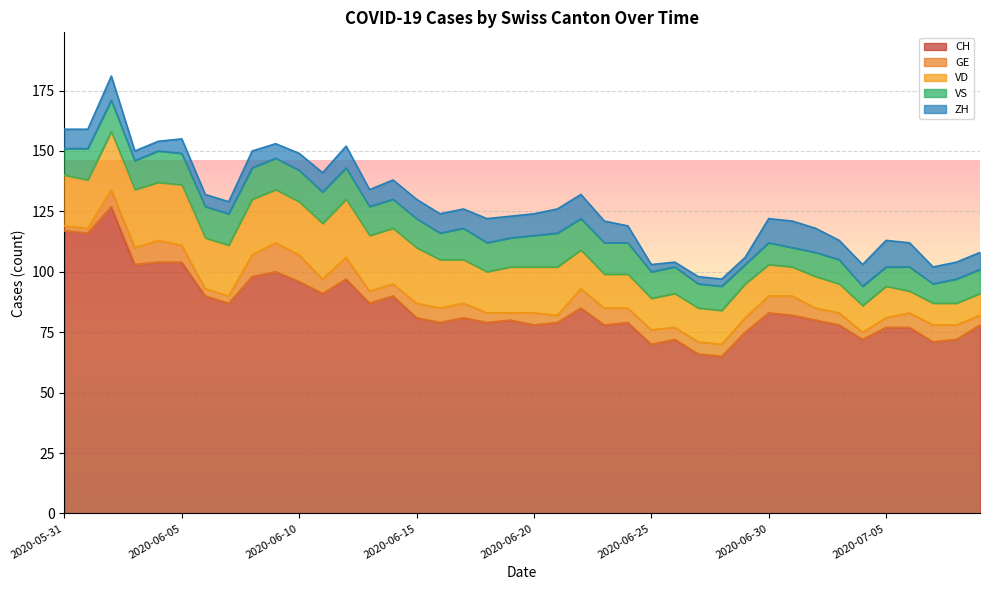

Where is VD nearest to the value 17?

2020-06-18